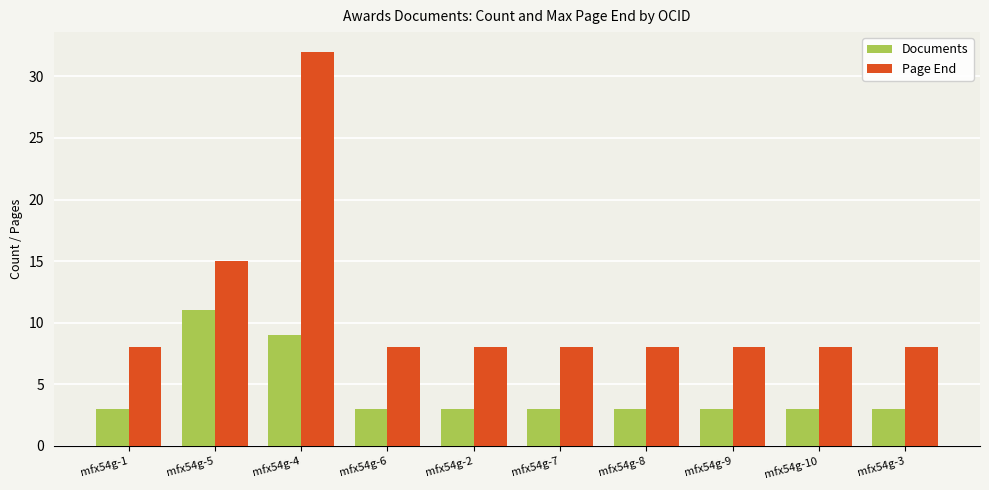

What is the value of the Page End bar at the 10th from the left?

8